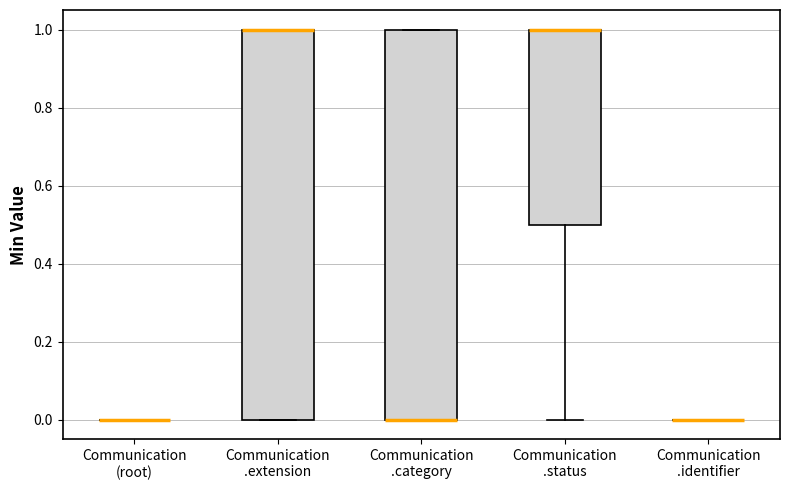

Reading left to right, read every box against the y-axis: the position of its median line, the range the box covers, and the ends of its whiskers. The values are not printed on the chart, so give them approximately, as read against the axis.

Communication (root): box collapsed to a line at 0.0, whiskers 0.0 to 0.0
Communication .extension: median 1.0 (drawn on the box's upper edge), box 0.0 to 1.0, whiskers 0.0 to 1.0
Communication .category: median 0.0 (drawn on the box's lower edge), box 0.0 to 1.0, whiskers 0.0 to 1.0
Communication .status: median 1.0 (drawn on the box's upper edge), box 0.5 to 1.0, whiskers 0.0 to 1.0
Communication .identifier: box collapsed to a line at 0.0, whiskers 0.0 to 0.0